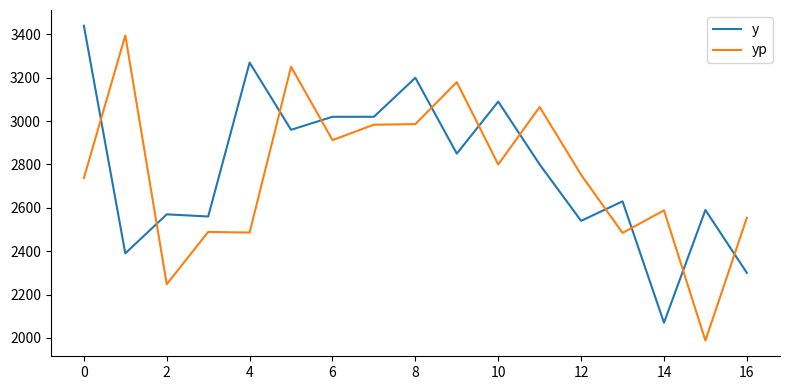

How many intersections are there between y and yp?

11